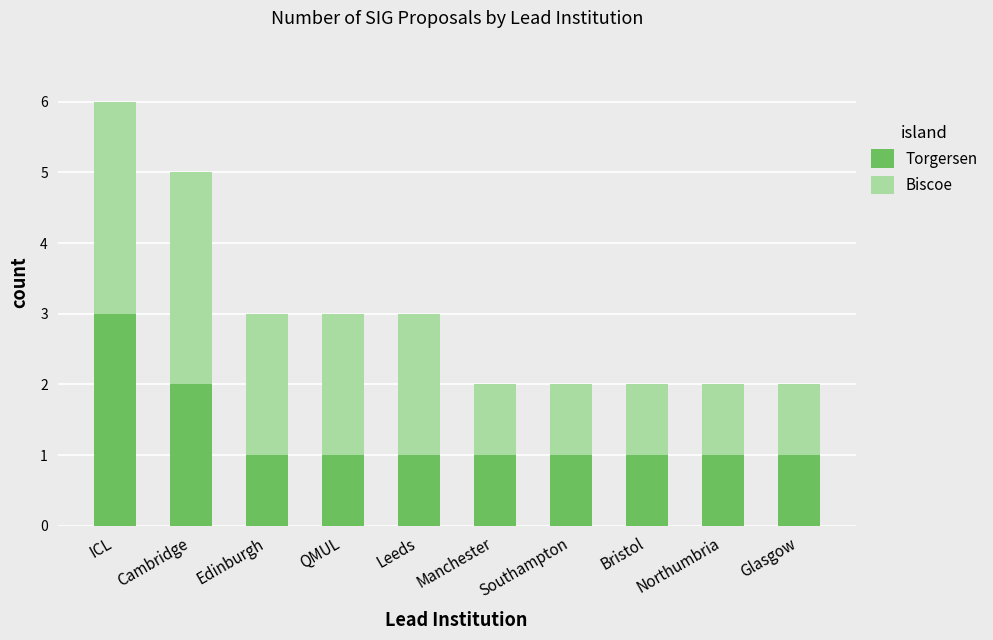

Which category has the highest value in the Torgersen series?

ICL